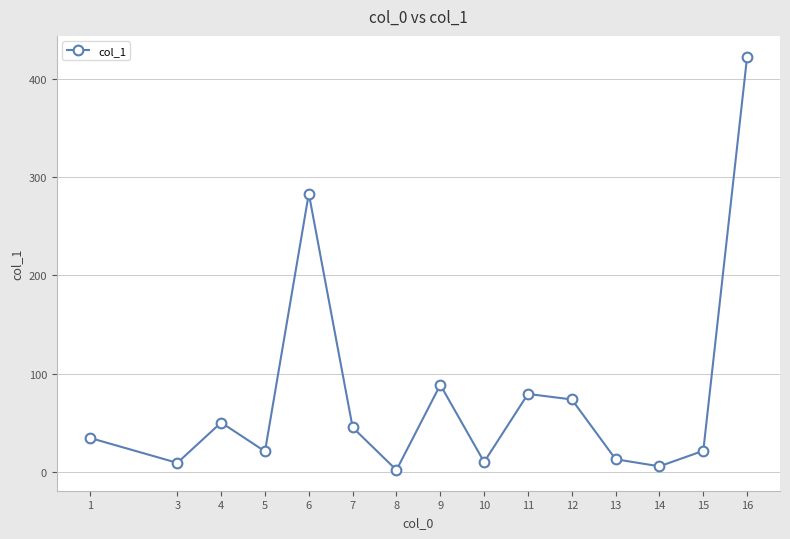

Where is the first local minimum?

3